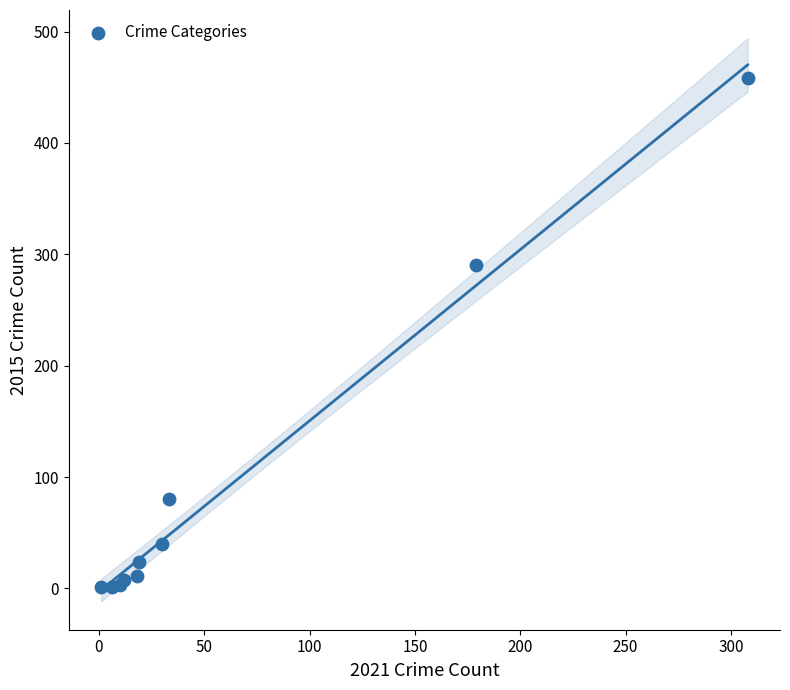

What Y value in the scatter plot is closest to 229?

290